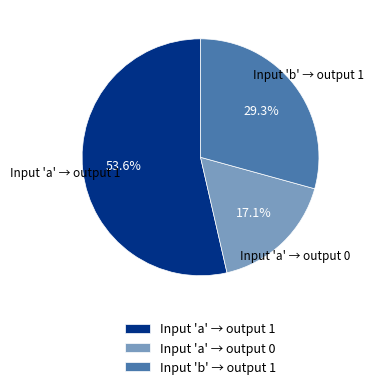

Which category has the smallest portion of the pie?

Input 'a' → output 0